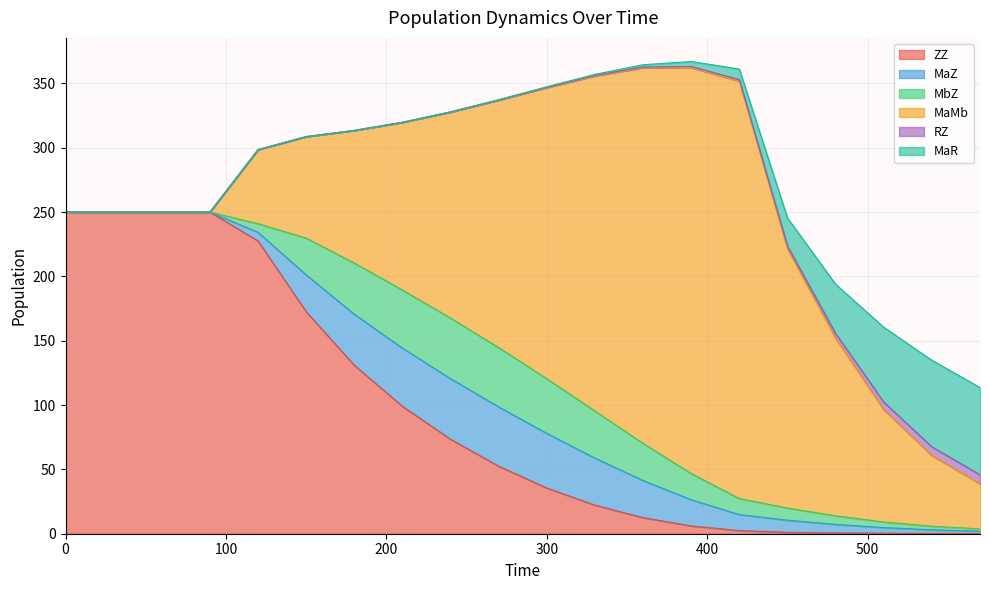

What is the difference between the maximum and minimum values in the RZ series?

7.0